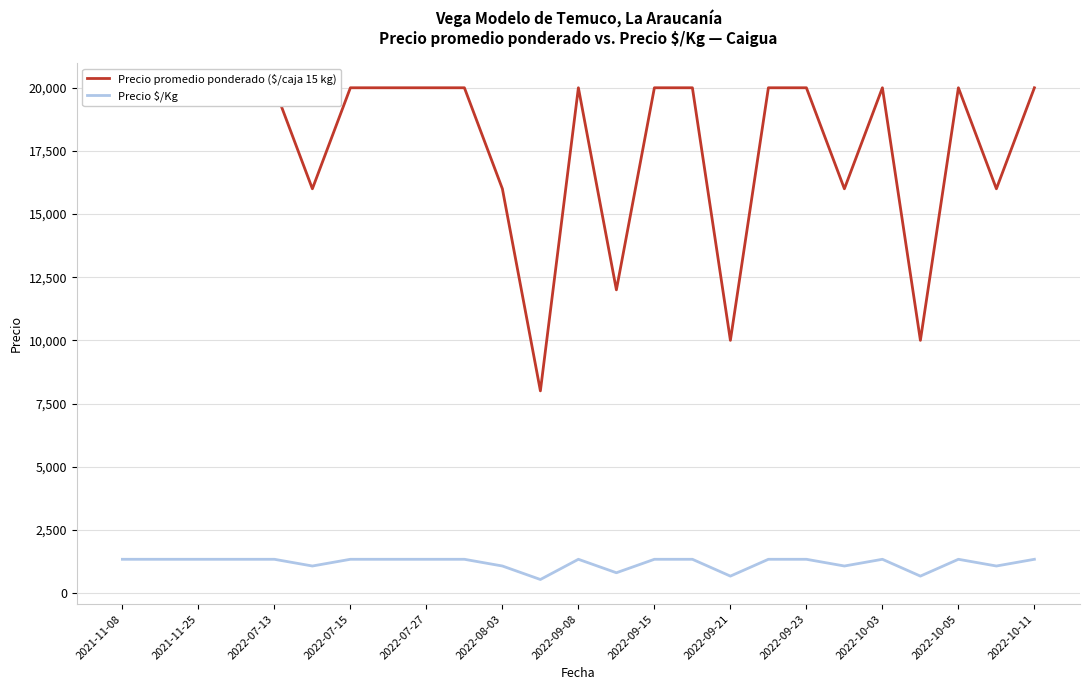

In Precio promedio ponderado ($/caja 15 kg), how many points are lower than both neighbors (excluding endpoints)?

7